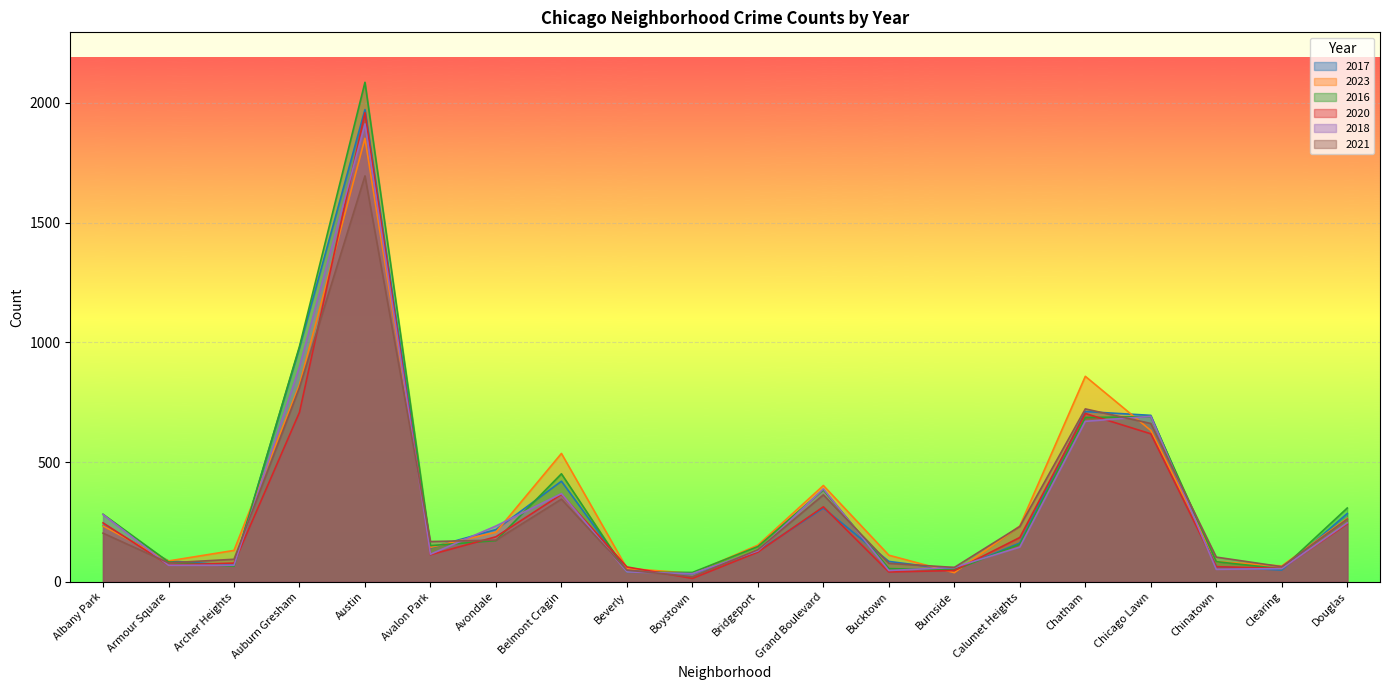

How many interior local peaks does the 2021 series have?

4